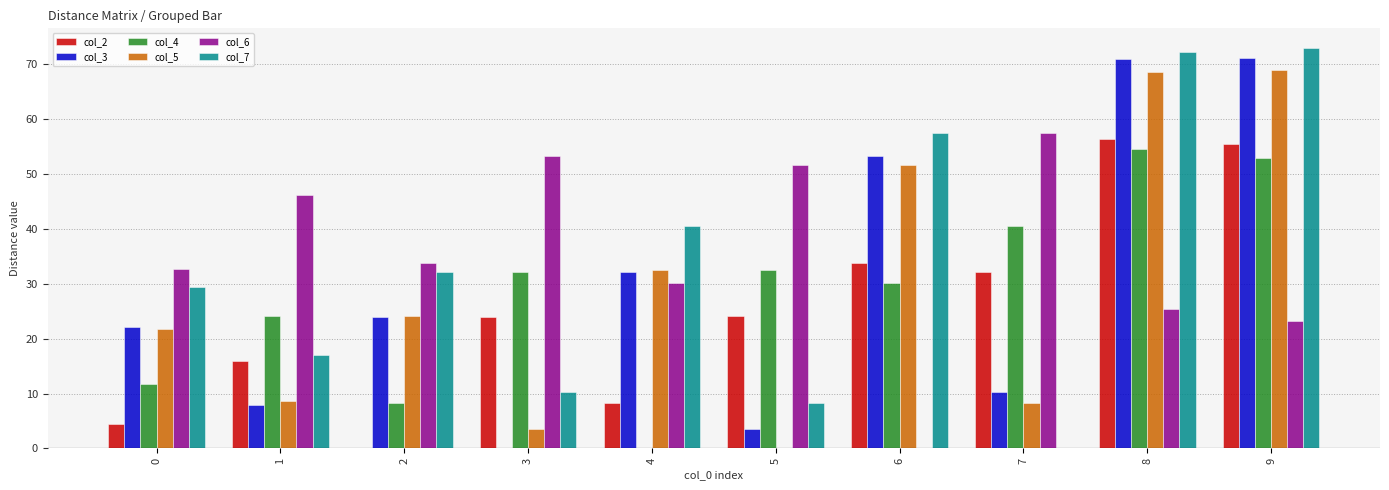

What is the total value across all series at 2?

122.4